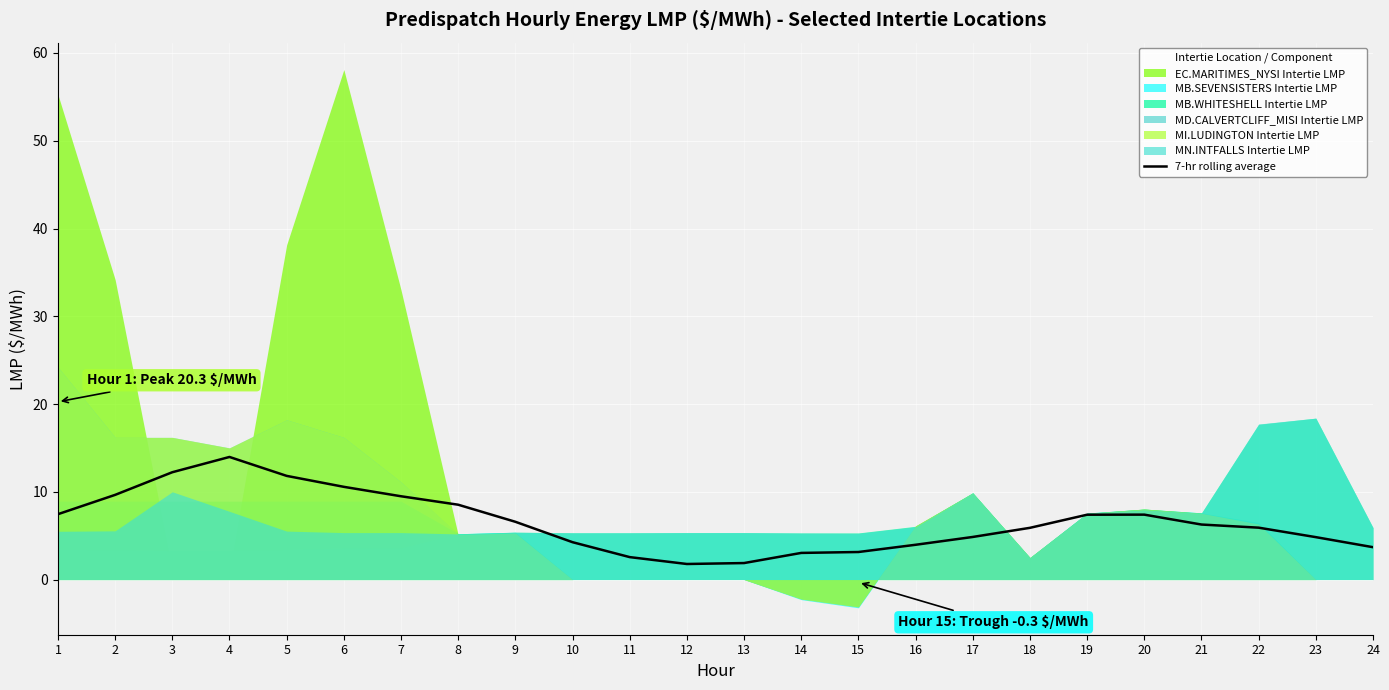

True or false: 7-hr rolling average has a value of 7.9 at 17.

False